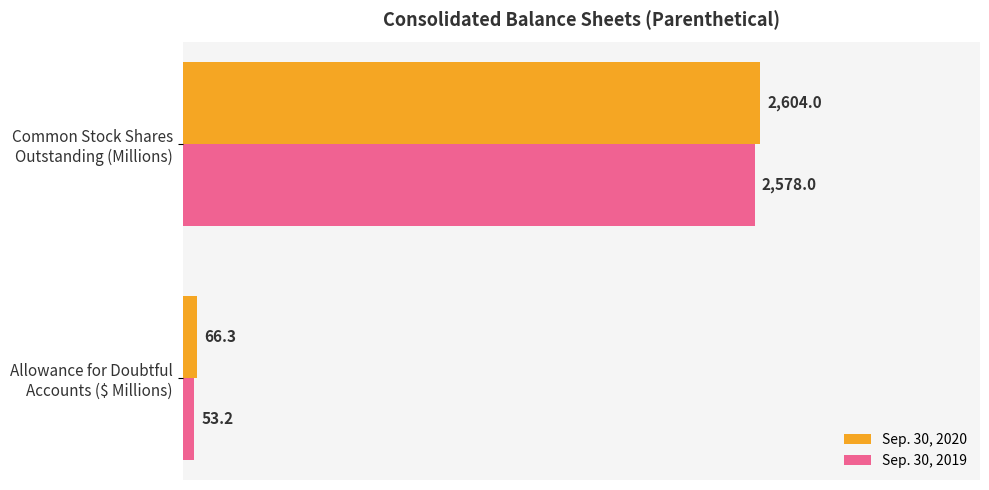

What is the greatest value displayed?

2604.0